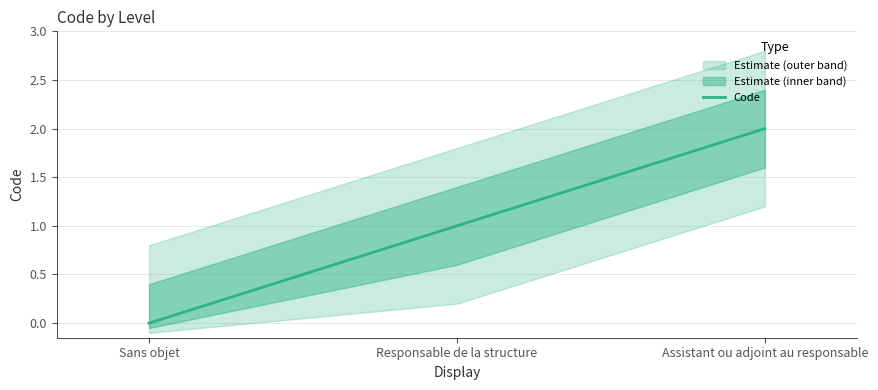

Reading left to right, list all the values displayed in this chart.

0	1	2